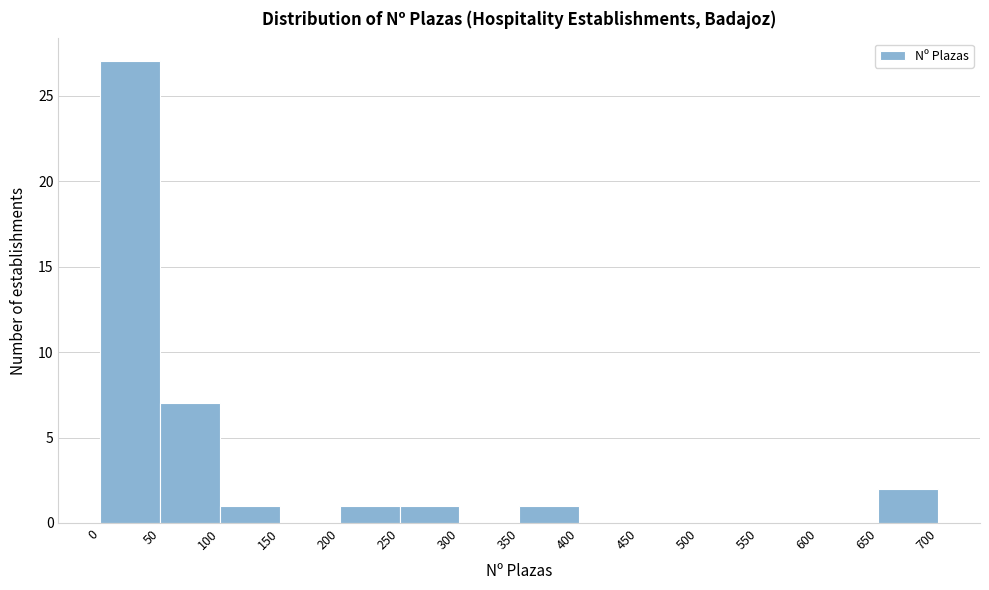

What is the height of the bar covering 200 to 250 on the x-axis? The values are not printed on the chart, so give them approximately, as read against the axis.

1